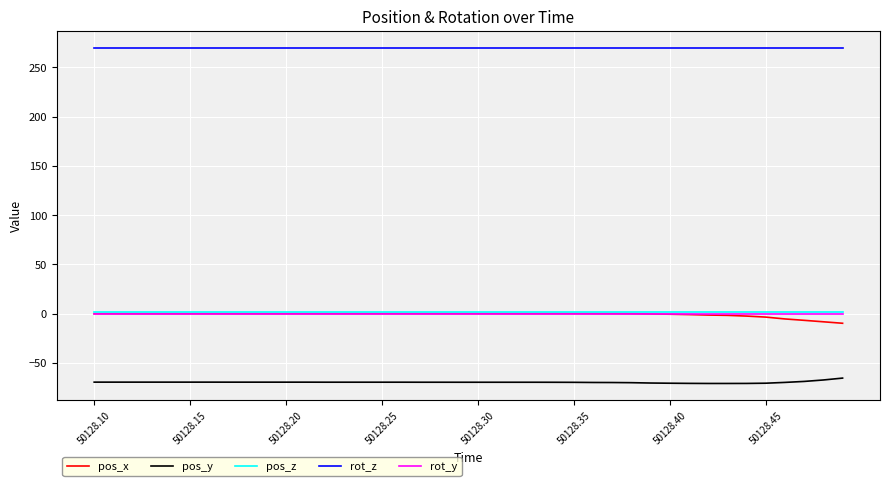

True or false: pos_y and pos_z intersect in this chart.

False